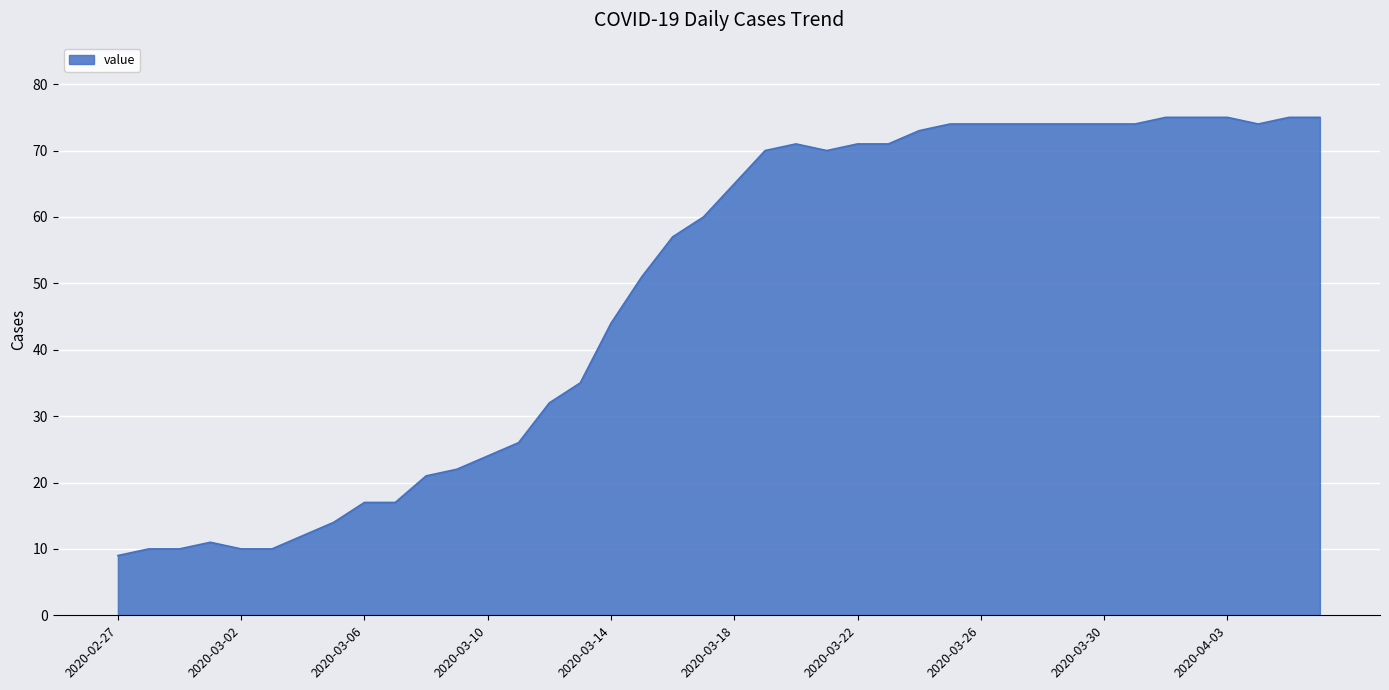

What is the greatest value displayed?

75